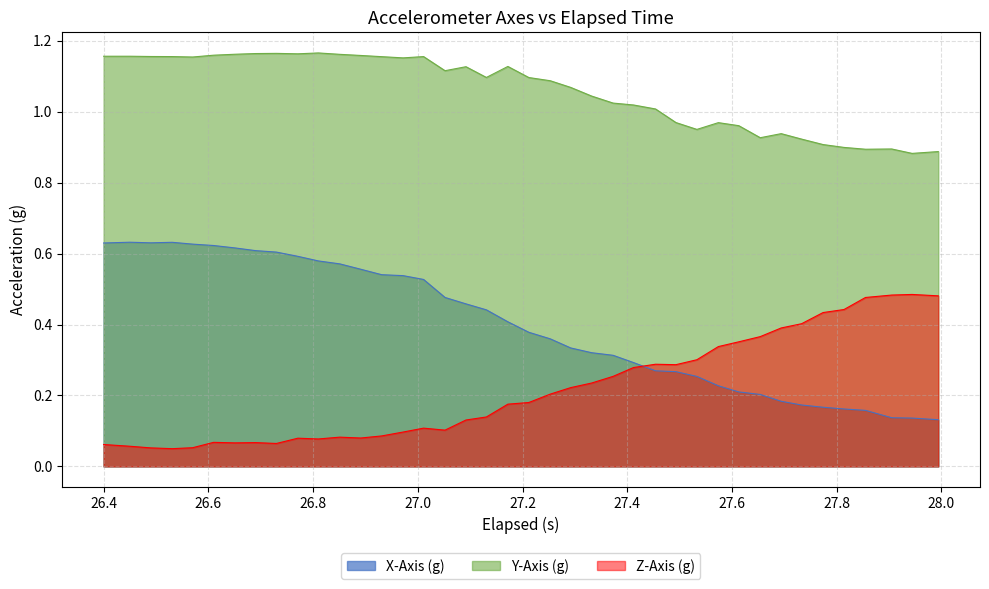

Reading right to left, what are all the values shown in this chart?

X-Axis (g): 0.1	0.1	0.1	0.2	0.2	0.2	0.2	0.2	0.2	0.2	0.2	0.3	0.3	0.3	0.3	0.3	0.3	0.3	0.4	0.4	0.4	0.4	0.5	0.5	0.5	0.5	0.5	0.6	0.6	0.6	0.6	0.6	0.6	0.6	0.6	0.6	0.6	0.6	0.6	0.6
Y-Axis (g): 0.9	0.9	0.9	0.9	0.9	0.9	0.9	0.9	0.9	1.0	1.0	1.0	1.0	1.0	1.0	1.0	1.0	1.1	1.1	1.1	1.1	1.1	1.1	1.1	1.2	1.2	1.2	1.2	1.2	1.2	1.2	1.2	1.2	1.2	1.2	1.2	1.2	1.2	1.2	1.2
Z-Axis (g): 0.5	0.5	0.5	0.5	0.4	0.4	0.4	0.4	0.4	0.4	0.3	0.3	0.3	0.3	0.3	0.3	0.2	0.2	0.2	0.2	0.2	0.1	0.1	0.1	0.1	0.1	0.1	0.1	0.1	0.1	0.1	0.1	0.1	0.1	0.1	0.1	0.0	0.1	0.1	0.1